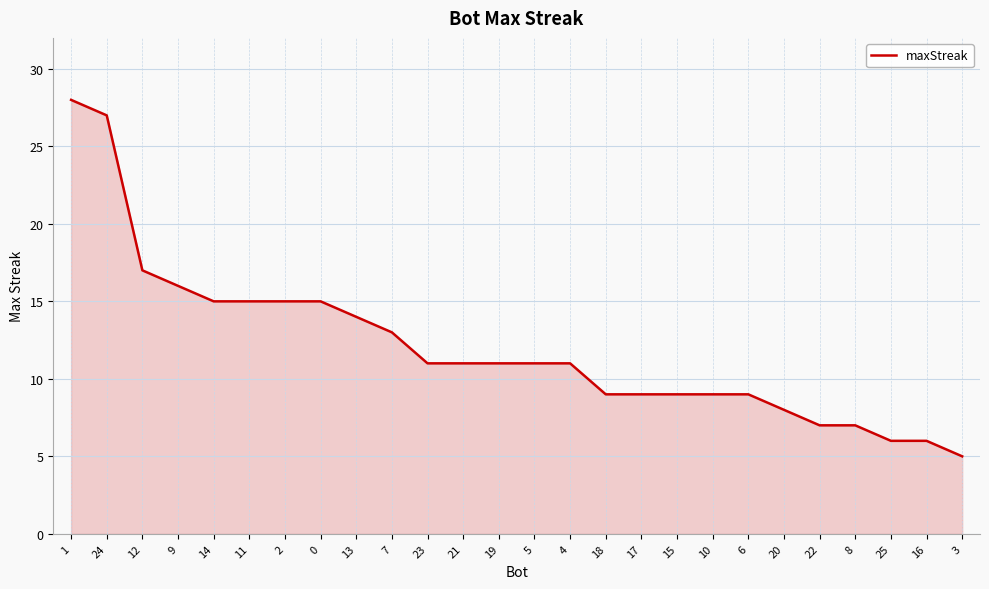

Count the number of data series in this chart.

1